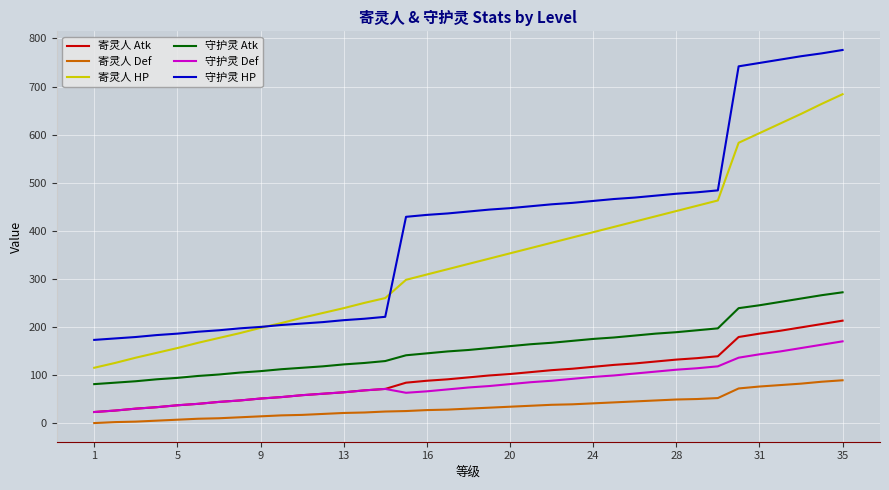

Which series has the widest spread of values?

守护灵 HP